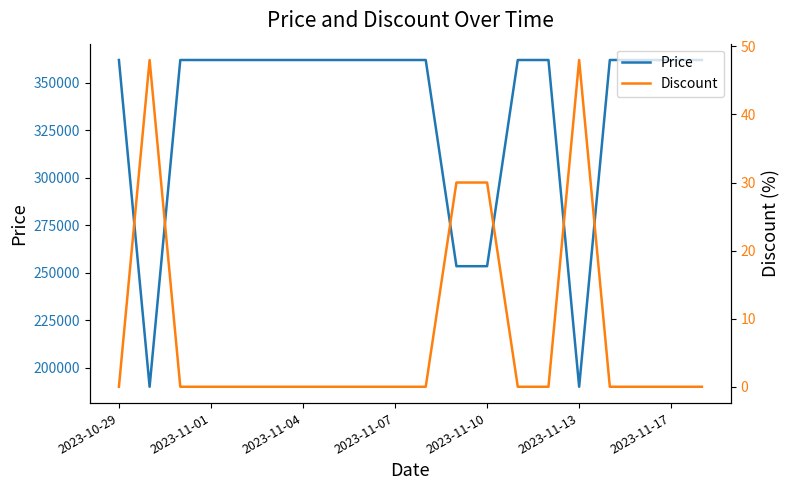

Reading right to left, extract all data points from this chart.

Price: 362000	362000	362000	362000	189900	362000	362000	253400	253400	362000	362000	362000	362000	362000	362000	362000	362000	362000	189900	362000
Discount: 0	0	0	0	48	0	0	30	30	0	0	0	0	0	0	0	0	0	48	0